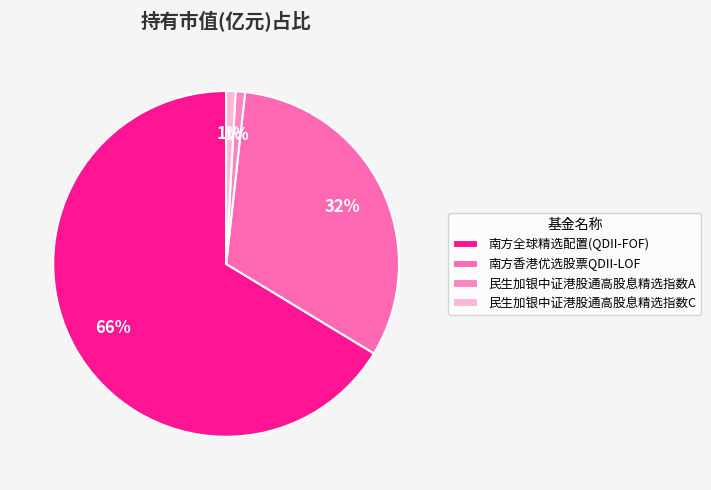

What is the total percentage of 民生加银中证港股通高股息精选指数A and 南方香港优选股票QDII-LOF?

32.8%